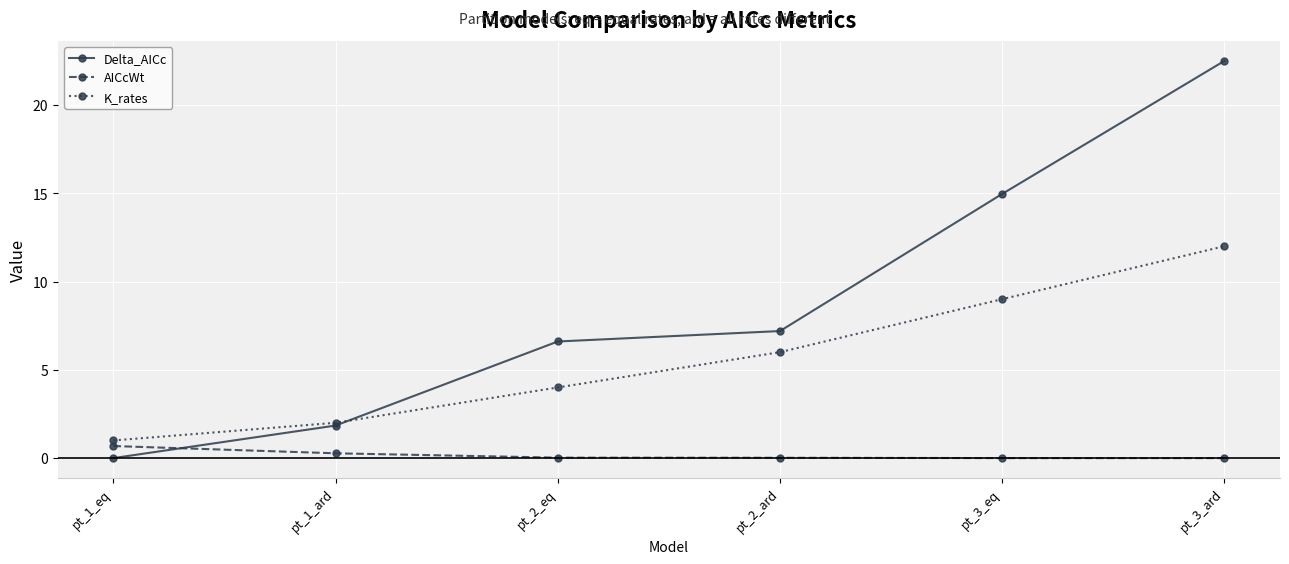

What is the spread (max minus min) of values at pt_2_ard?

7.2